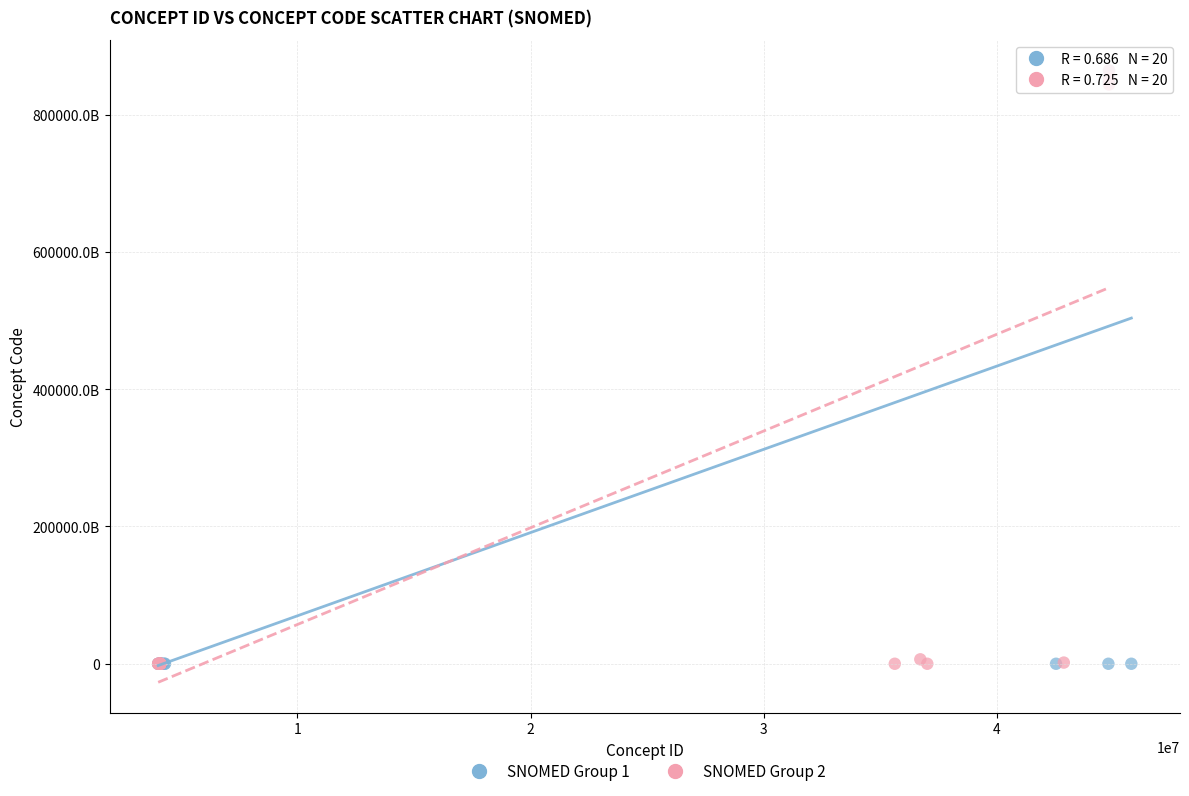

What are all the series names shown in the legend?

SNOMED Group 1, SNOMED Group 2